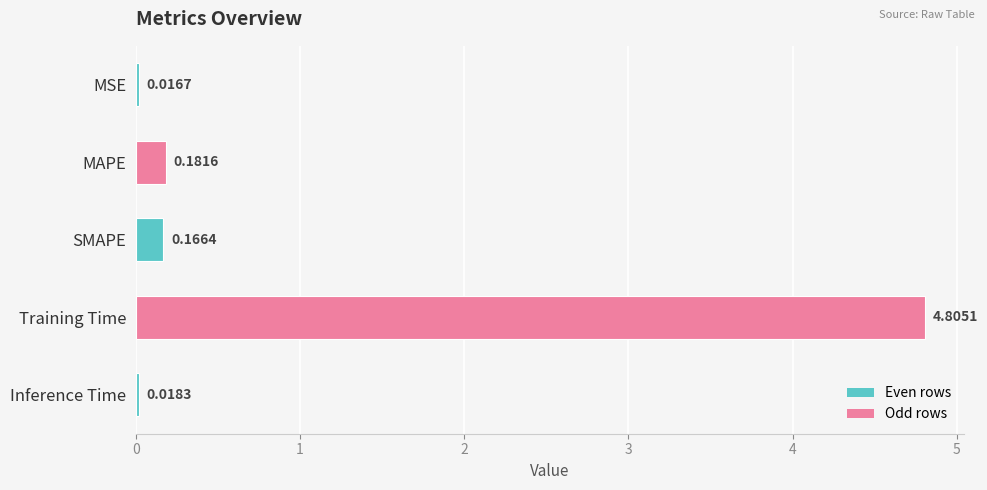

List the labels in order of value, largest first.

Training Time, MAPE, SMAPE, Inference Time, MSE